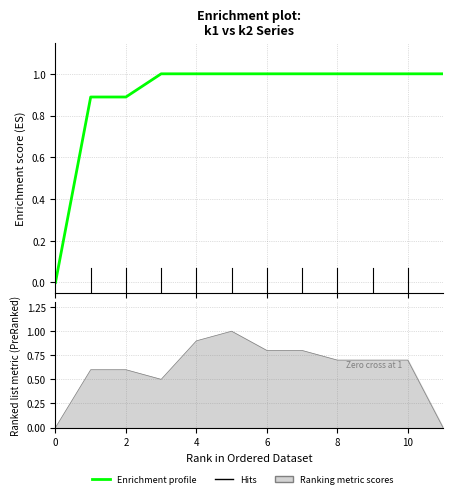

True or false: the data shows 0.4 at 9.

False